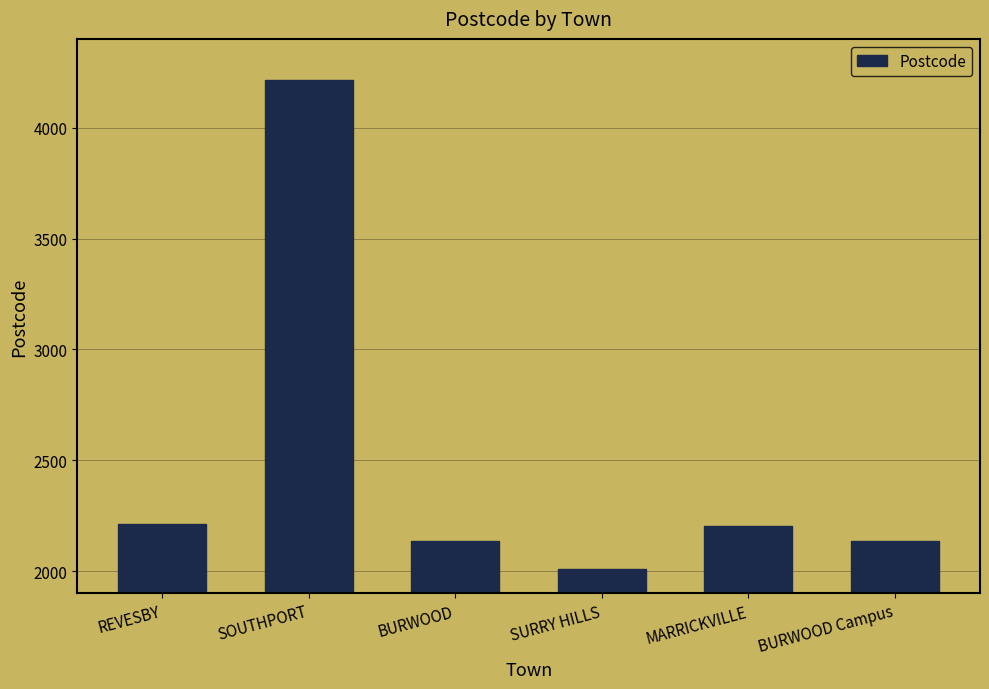

The value at BURWOOD Campus is 3193. True or false?

False